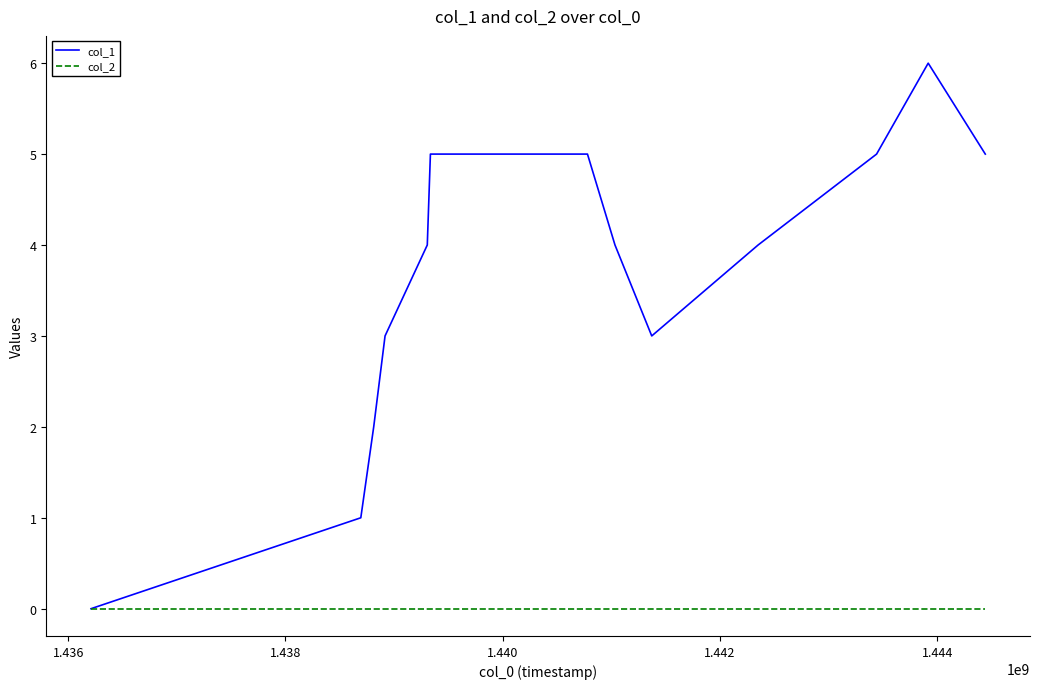

How many lines are shown in the chart?

2